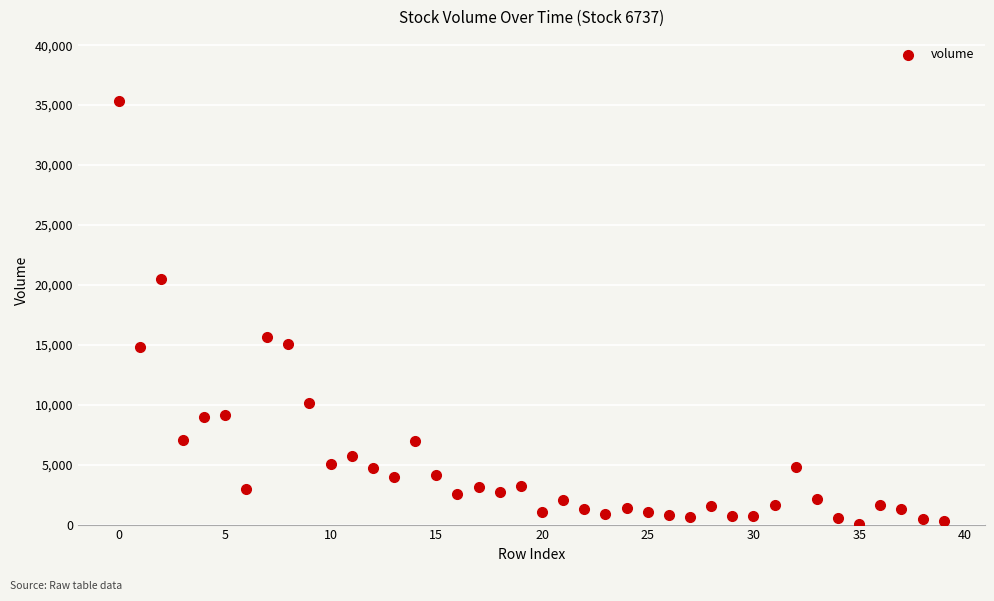

What Y value in the scatter plot is closest to 17707?

15649